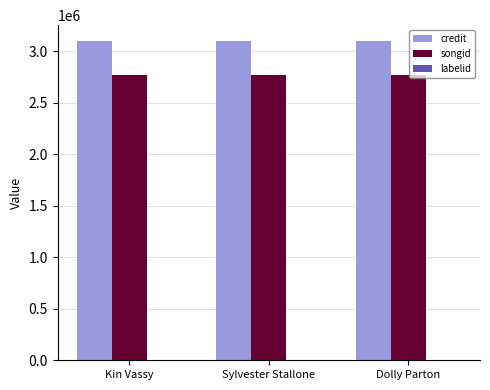

What is the maximum value for credit?

3096703